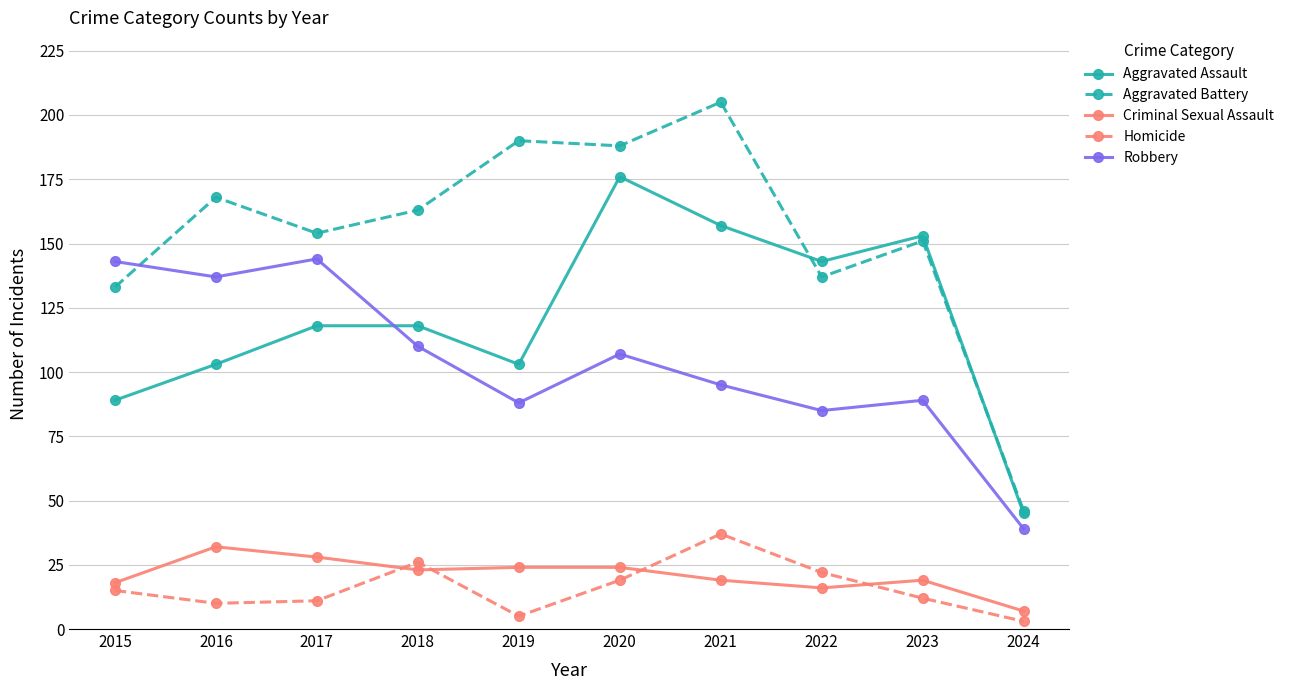

What is the maximum value for Robbery?

144